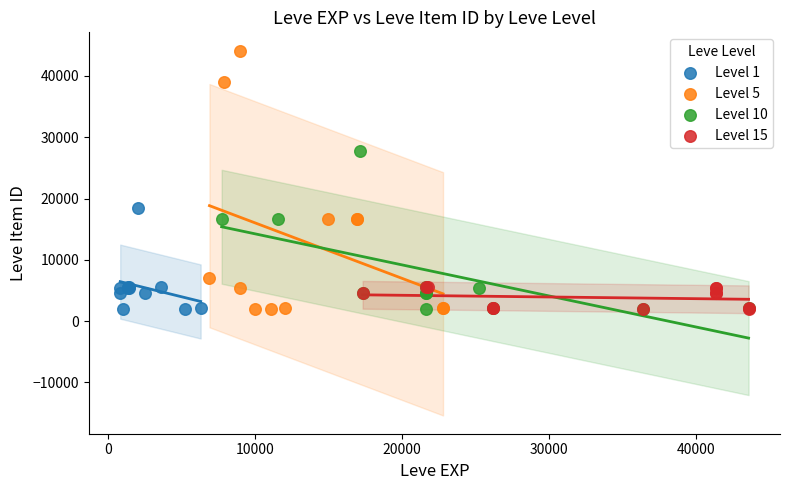

Which series has the widest spread of Y values?

Level 5